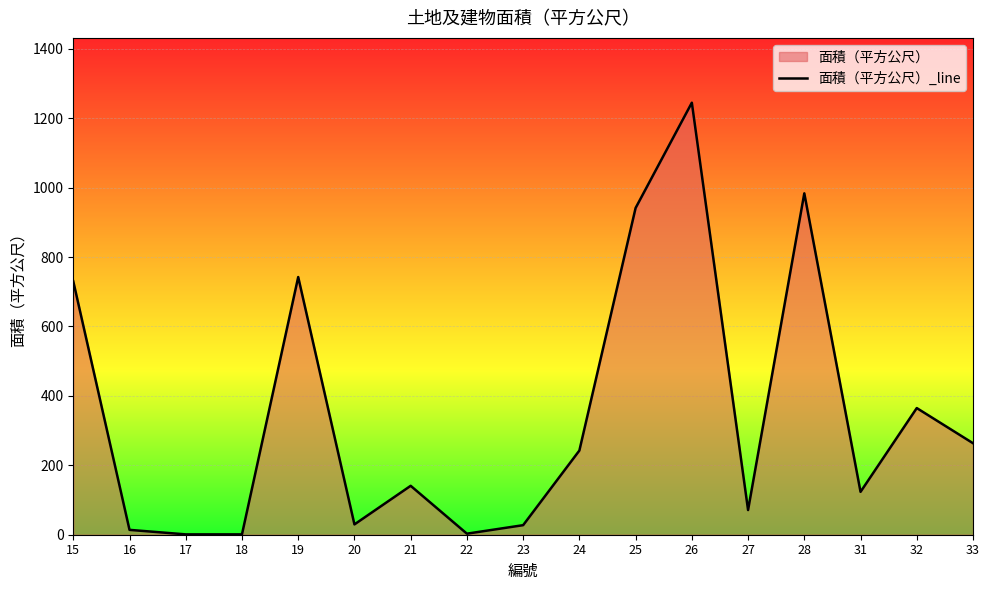

How many values exceed 140?

9